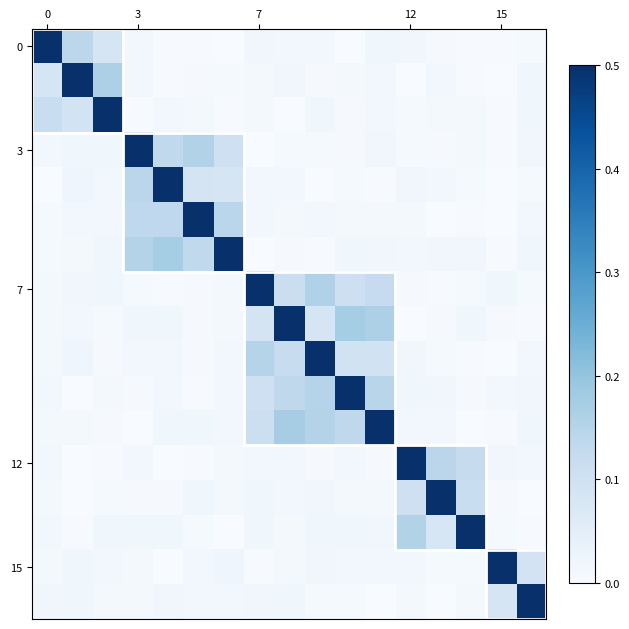

At how many categories does at least one series exceed 0?

17